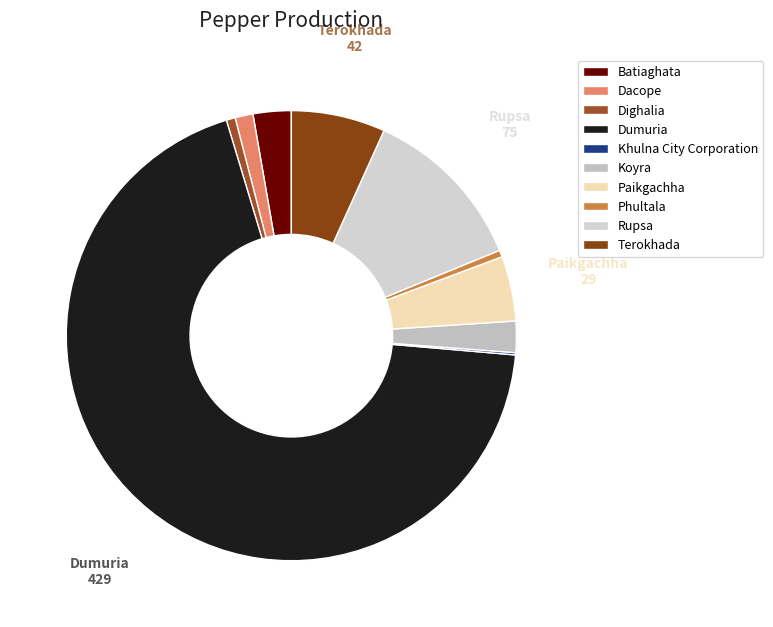

To the nearest percent, what portion does Terokhada represent?

7%